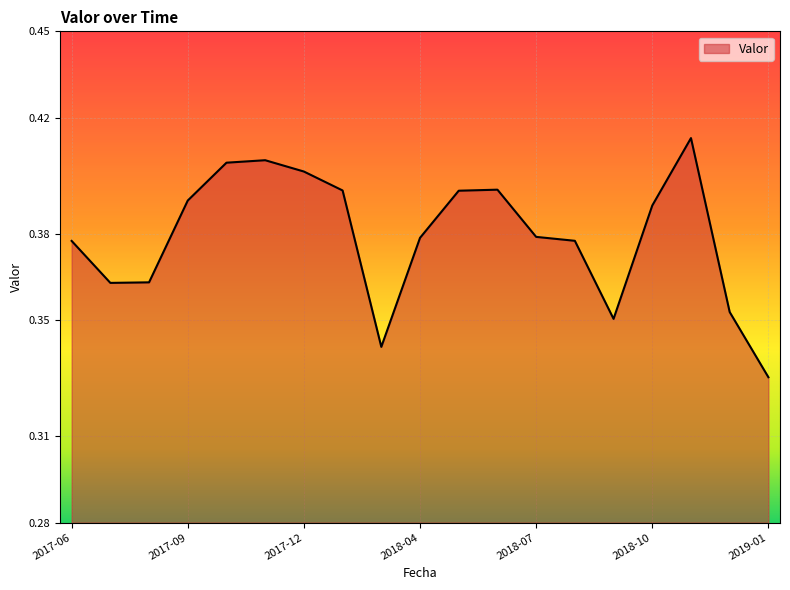

How many lines are shown in the chart?

1